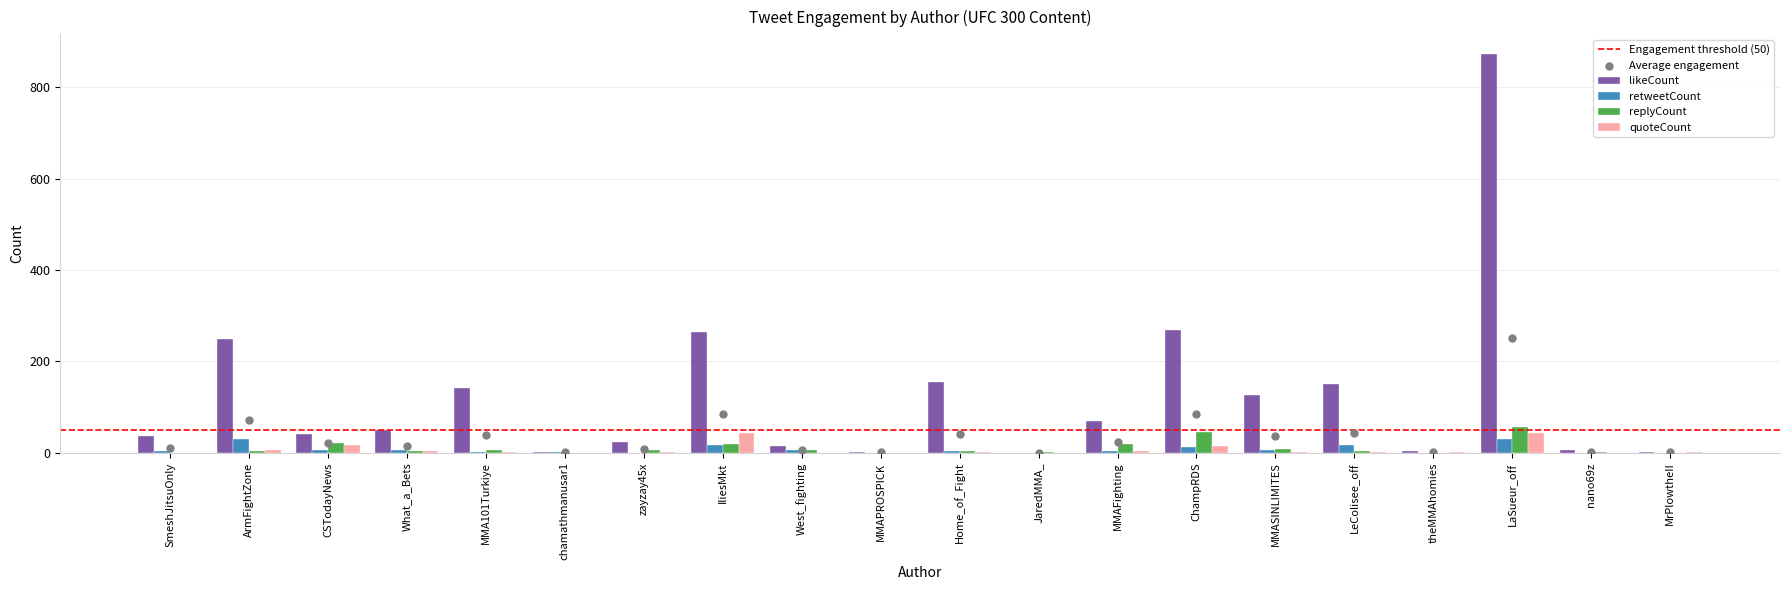

Which series reaches the maximum Y coordinate?

likeCount